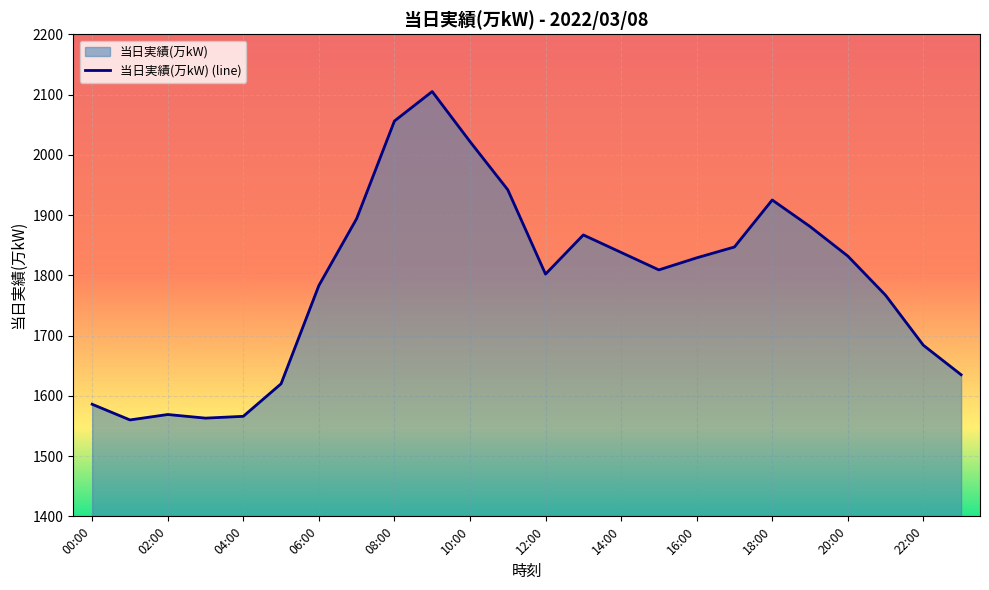

What is the difference between the maximum and minimum values?

545